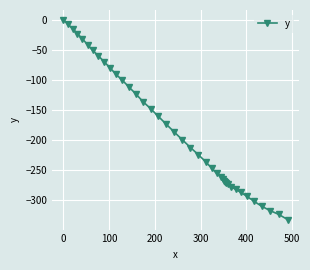

How many lines are shown in the chart?

1